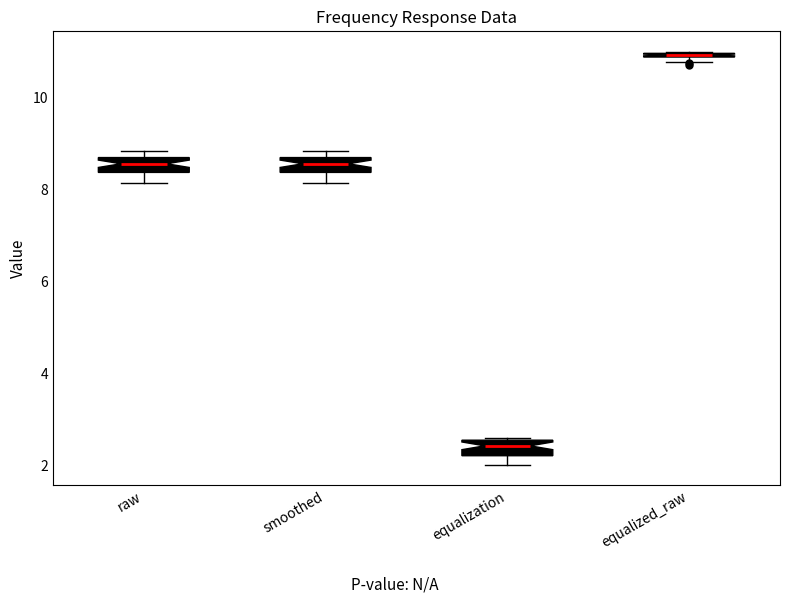

Where is the lower edge of the box for equalized_raw on the y-axis? The values are not printed on the chart, so give them approximately, as read against the axis.

10.8